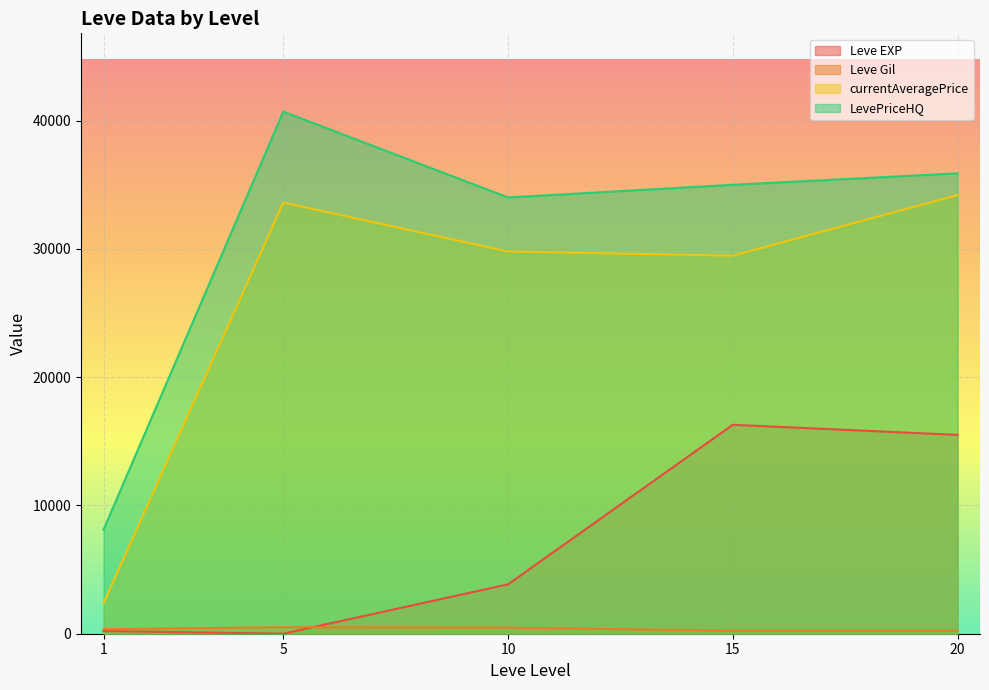

How many lines are shown in the chart?

4